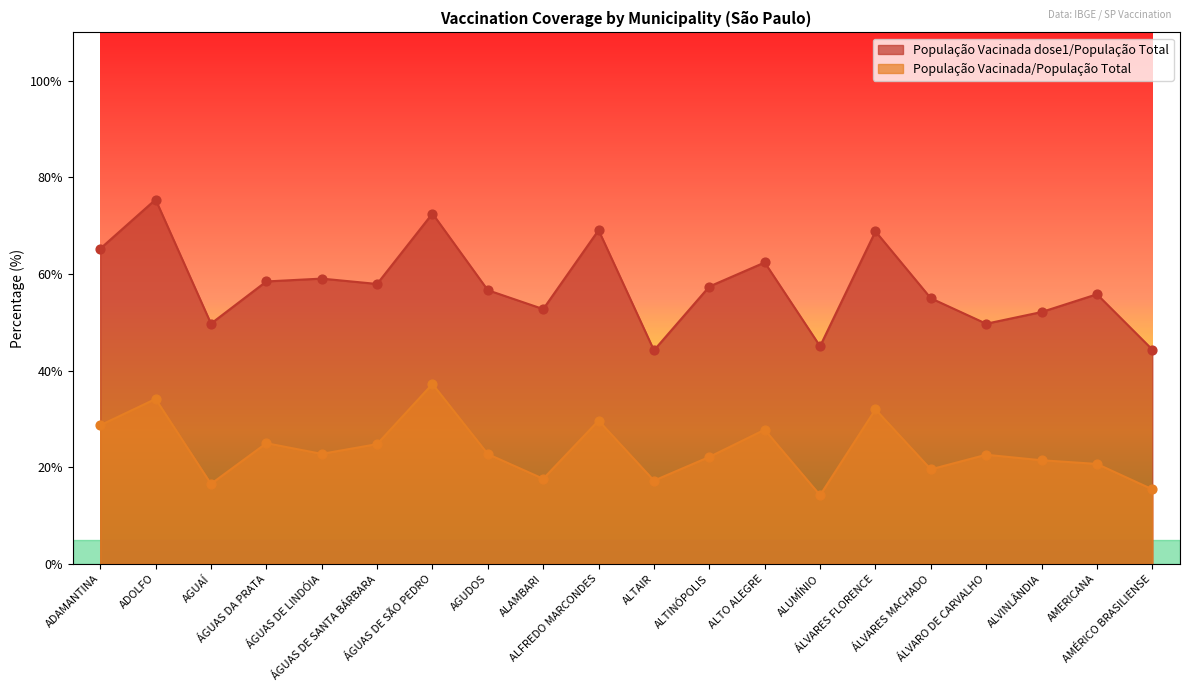

Which series reaches the maximum Y coordinate?

População Vacinada dose1/População Total